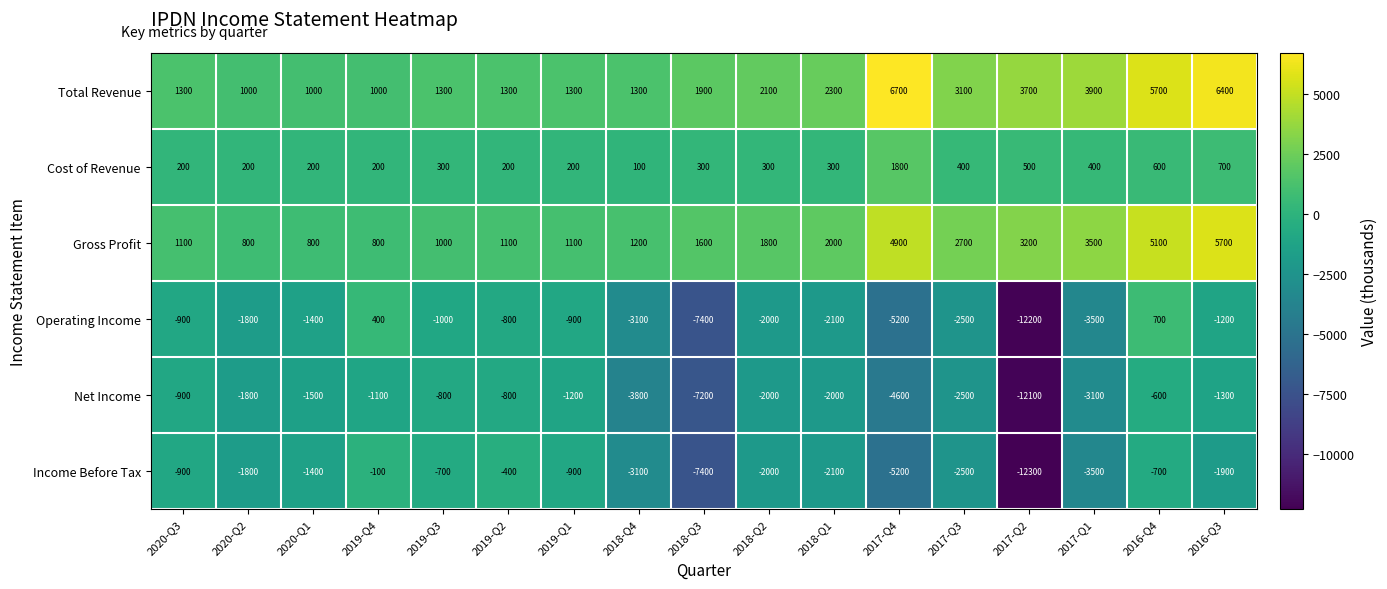

At which label is Net Income closest to -6350?

2018-Q3